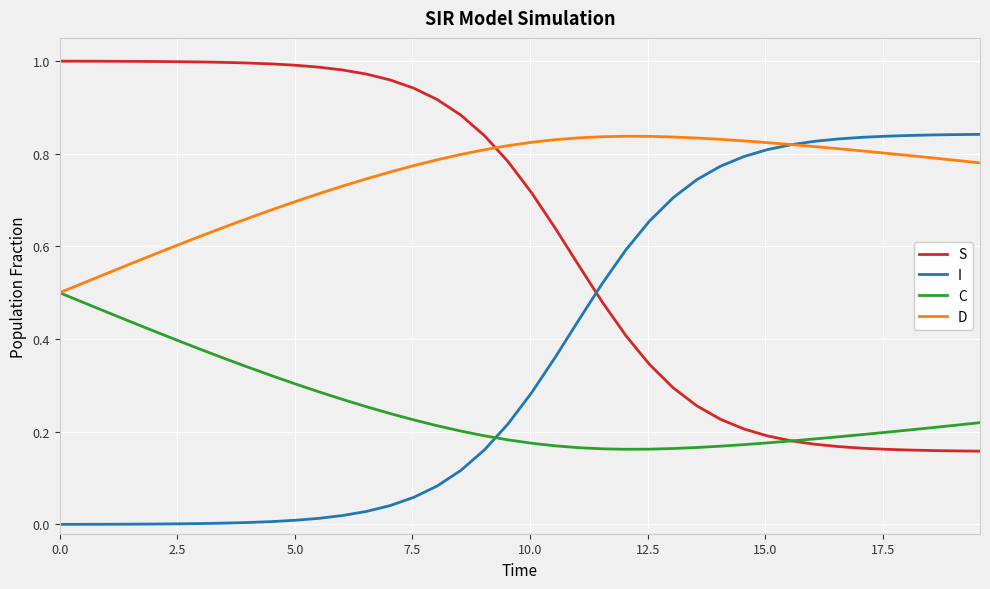

Rank the series by their average value, from lowest to highest.

C, I, S, D